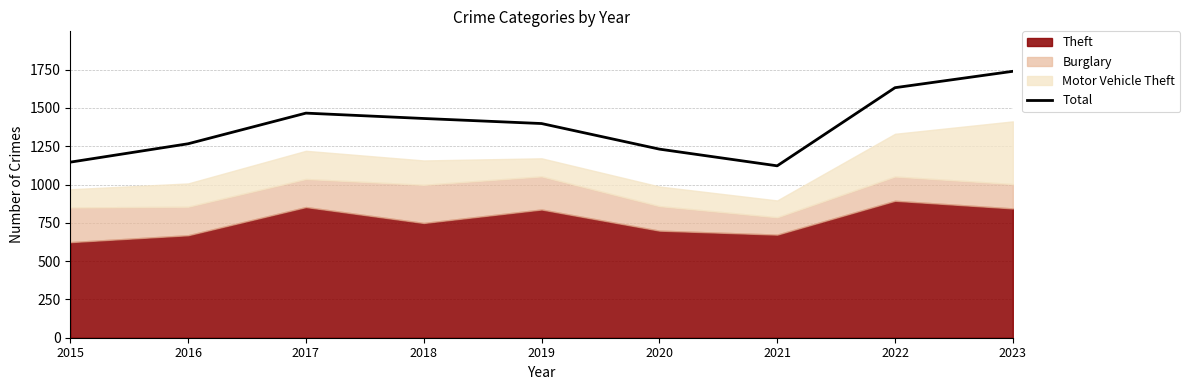

Approximately how many times larger is the value at 2021 compared to 2020?

0.9